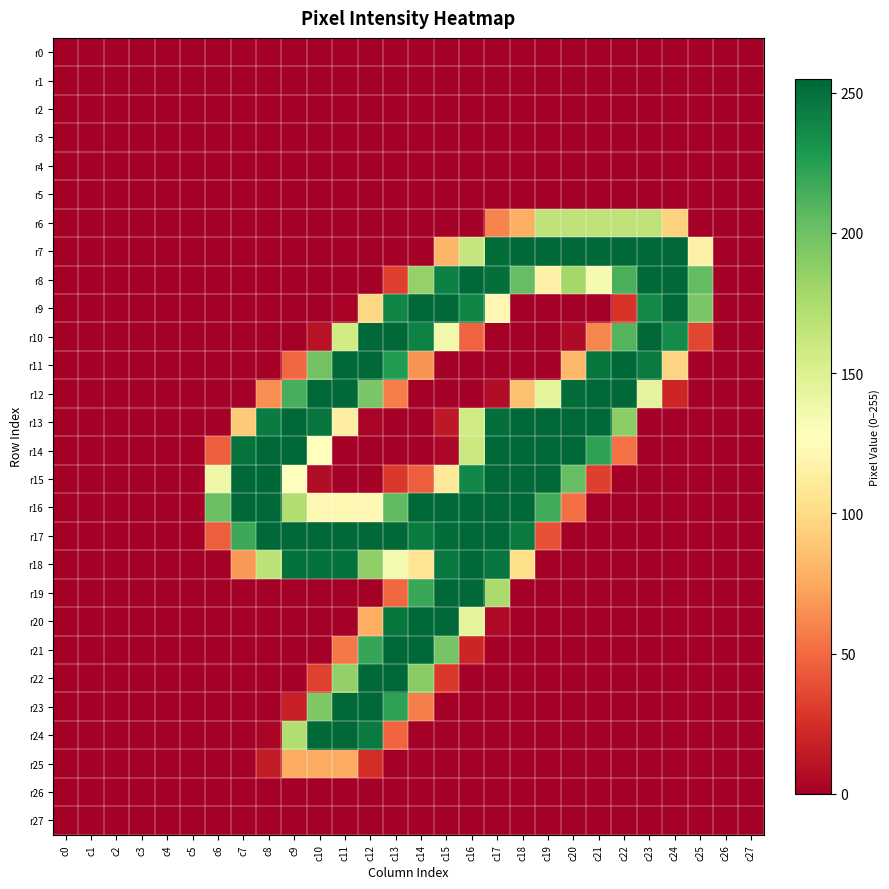

At how many categories does at least one series exceed 98?

20